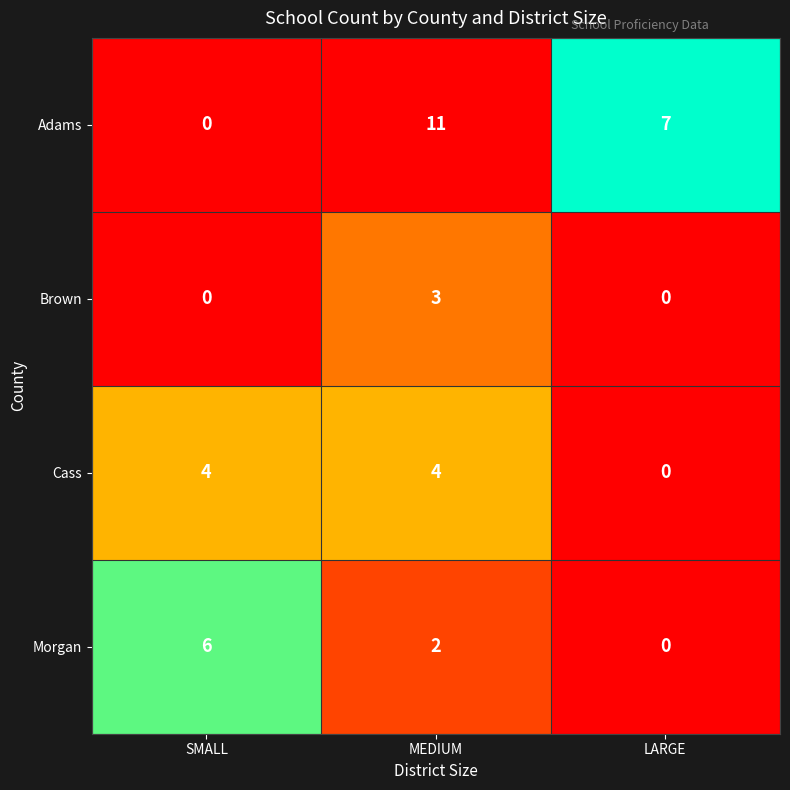

Which series changed the most between SMALL and LARGE?

Adams